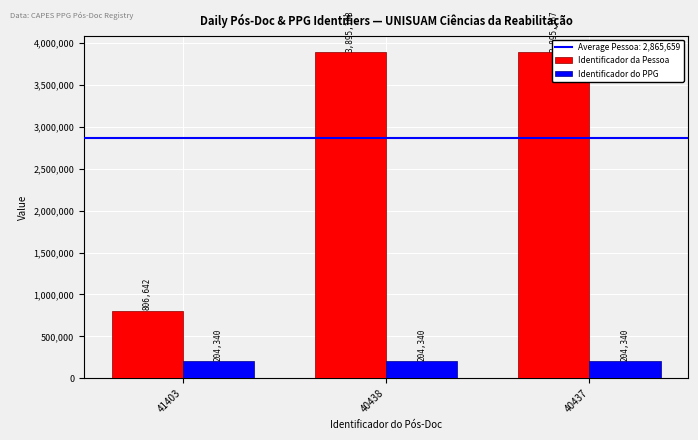

The value of Identificador do PPG at 40438 is 341652. True or false?

False